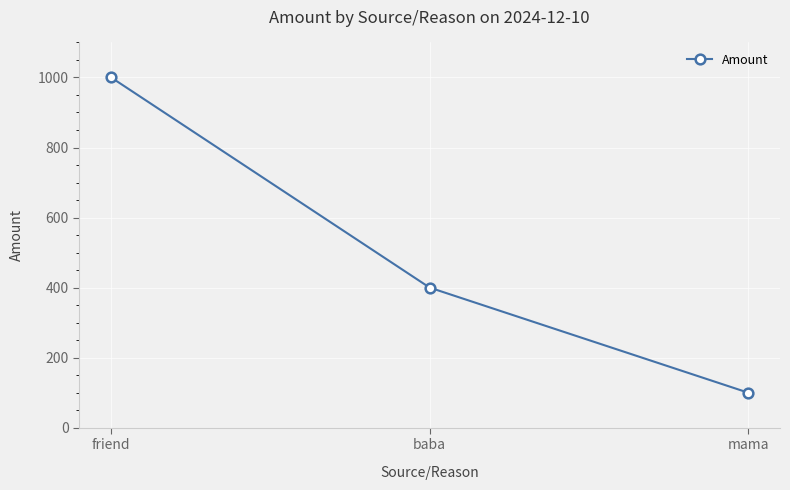

What is the label of the 3rd point from the left?

mama